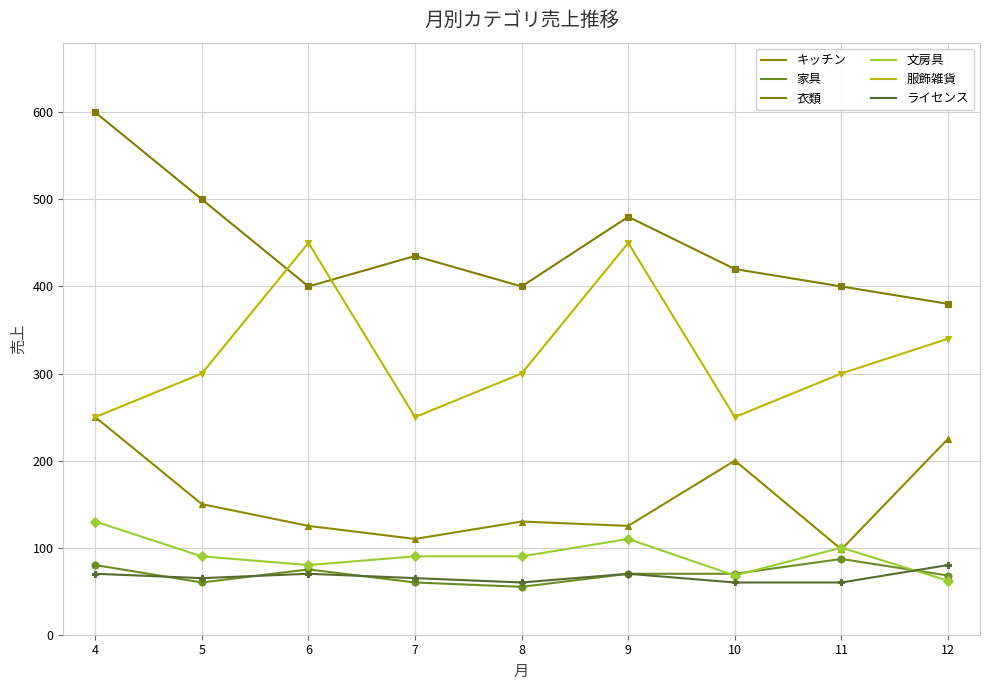

Reading left to right, transcribe all the data shown in this chart.

キッチン: 250	150	125	110	130	125	200	98	225
家具: 80	60	75	60	55	70	70	87	68
衣類: 600	500	400	435	400	480	420	400	380
文房具: 130	90	80	90	90	110	68	100	62
服飾雑貨: 250	300	450	250	300	450	250	300	340
ライセンス: 70	65	70	65	60	70	60	60	80